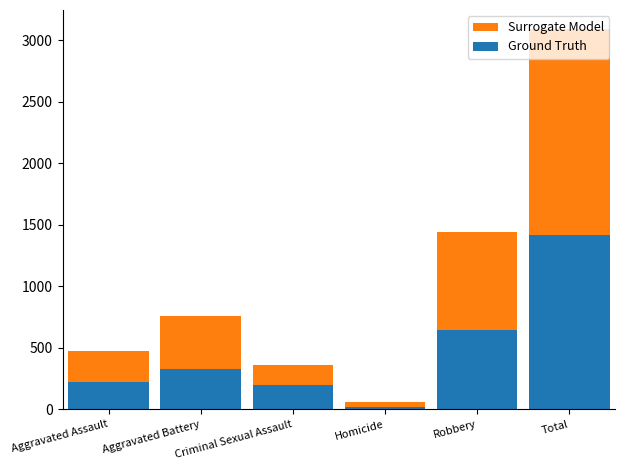

List the series in order of their peak value, highest first.

Surrogate Model, Ground Truth